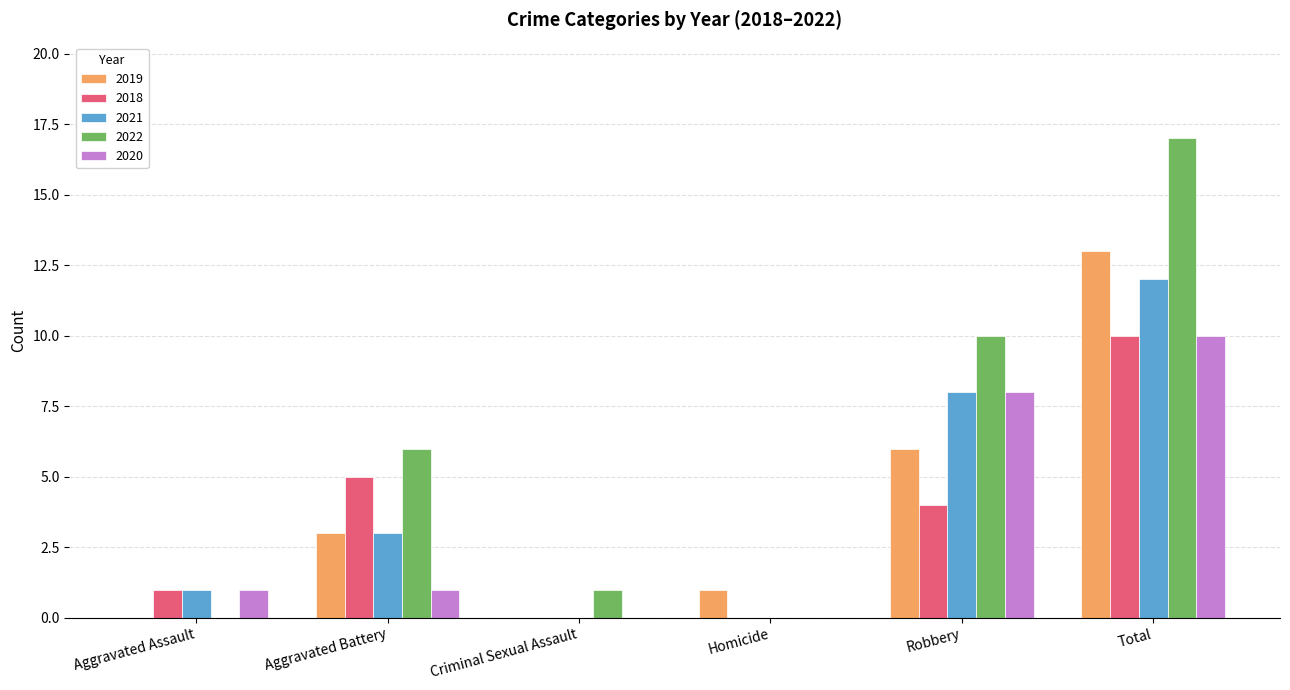

Reading left to right, what are all the values shown in this chart?

2019: Aggravated Assault=0	Aggravated Battery=3	Criminal Sexual Assault=0	Homicide=1	Robbery=6	Total=13
2018: Aggravated Assault=1	Aggravated Battery=5	Criminal Sexual Assault=0	Homicide=0	Robbery=4	Total=10
2021: Aggravated Assault=1	Aggravated Battery=3	Criminal Sexual Assault=0	Homicide=0	Robbery=8	Total=12
2022: Aggravated Assault=0	Aggravated Battery=6	Criminal Sexual Assault=1	Homicide=0	Robbery=10	Total=17
2020: Aggravated Assault=1	Aggravated Battery=1	Criminal Sexual Assault=0	Homicide=0	Robbery=8	Total=10